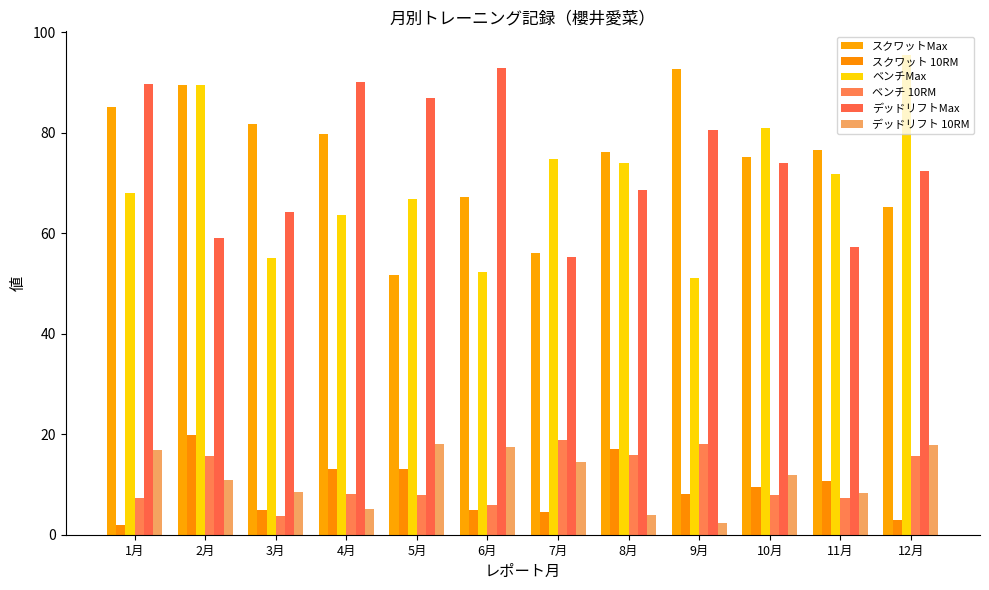

The デッドリフトMax series shows 18.9 at 9月. True or false?

False